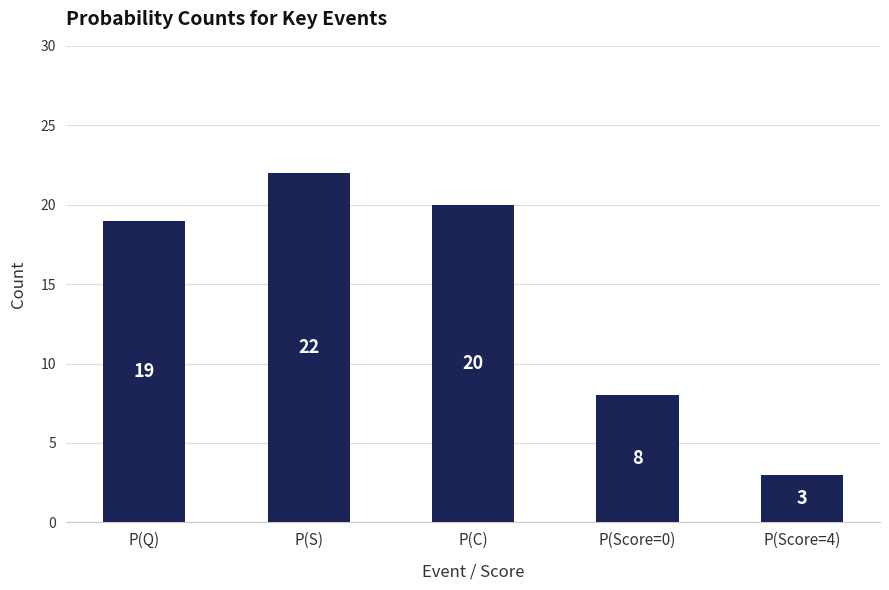

List the labels in order of value, largest first.

P(S), P(C), P(Q), P(Score=0), P(Score=4)